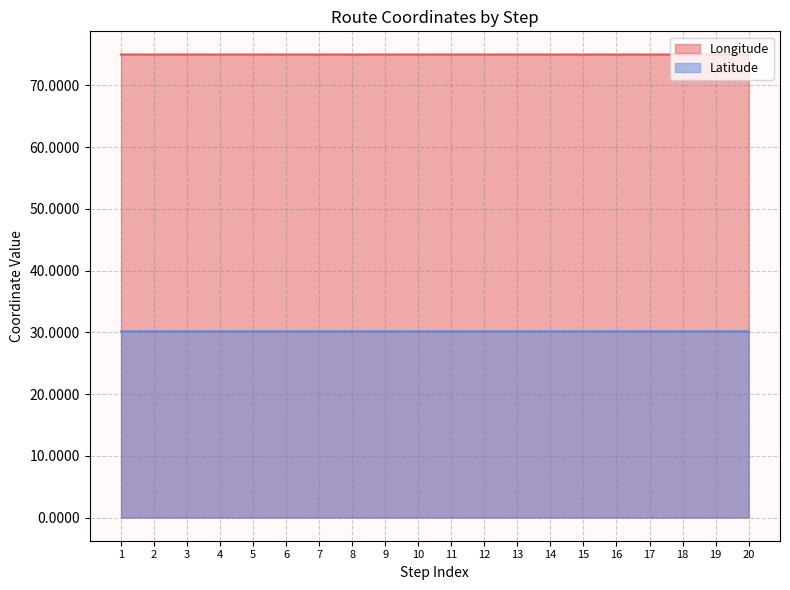

At which label is Latitude closest to 30?

3